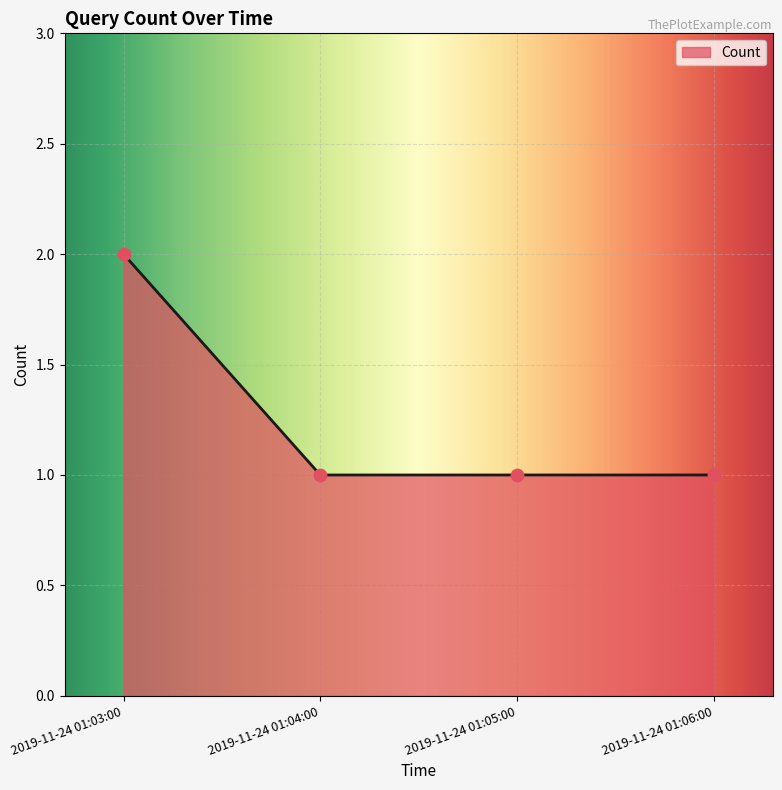

Approximately how many times larger is the value at 2019-11-24 01:04:00 compared to 2019-11-24 01:06:00?

1.0